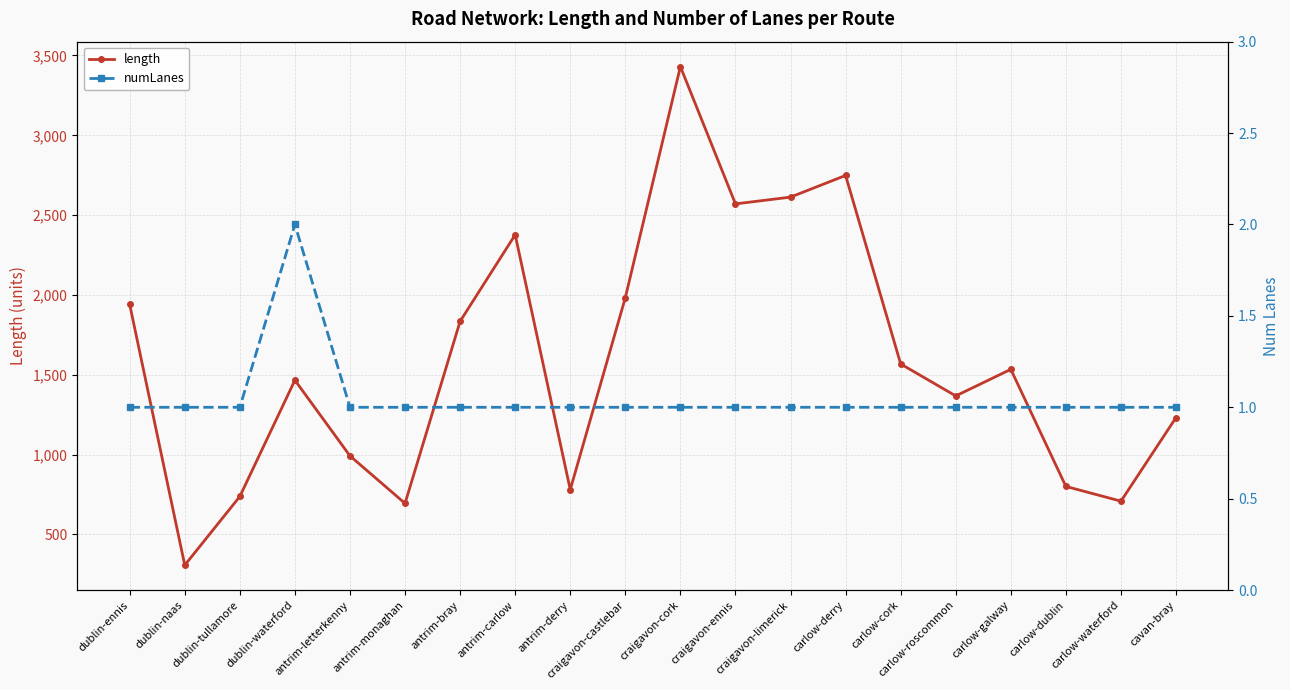

How many lines are shown in the chart?

2